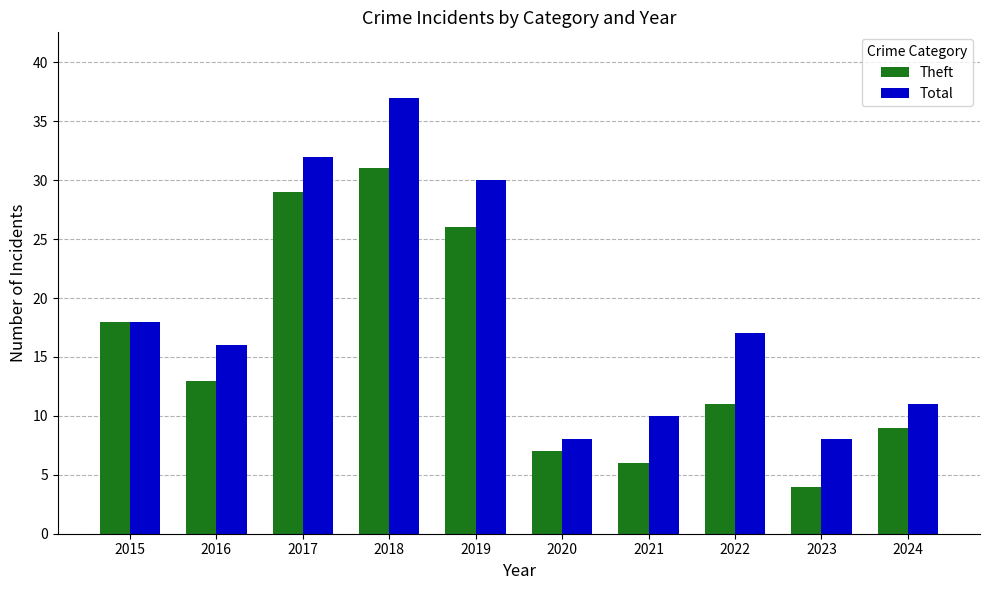

At which category is the sum across all series the highest?

2018